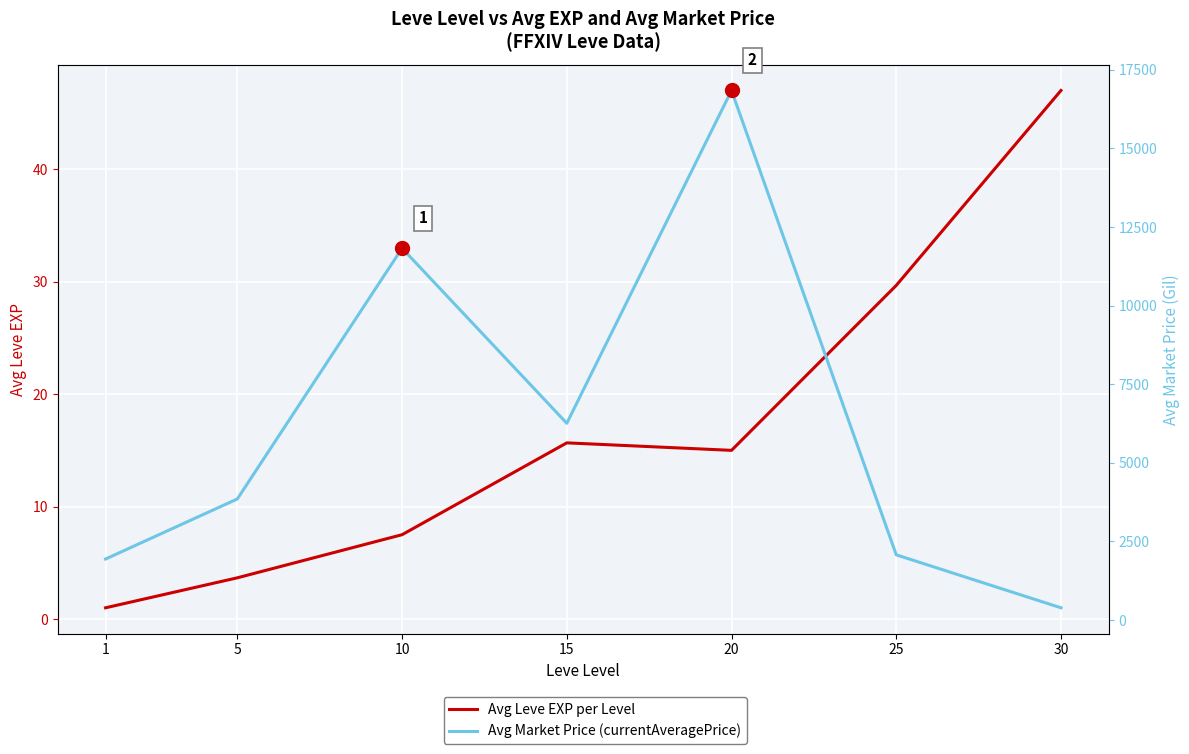

True or false: Avg Leve EXP per Level and Avg Market Price (currentAveragePrice) cross at least once.

False